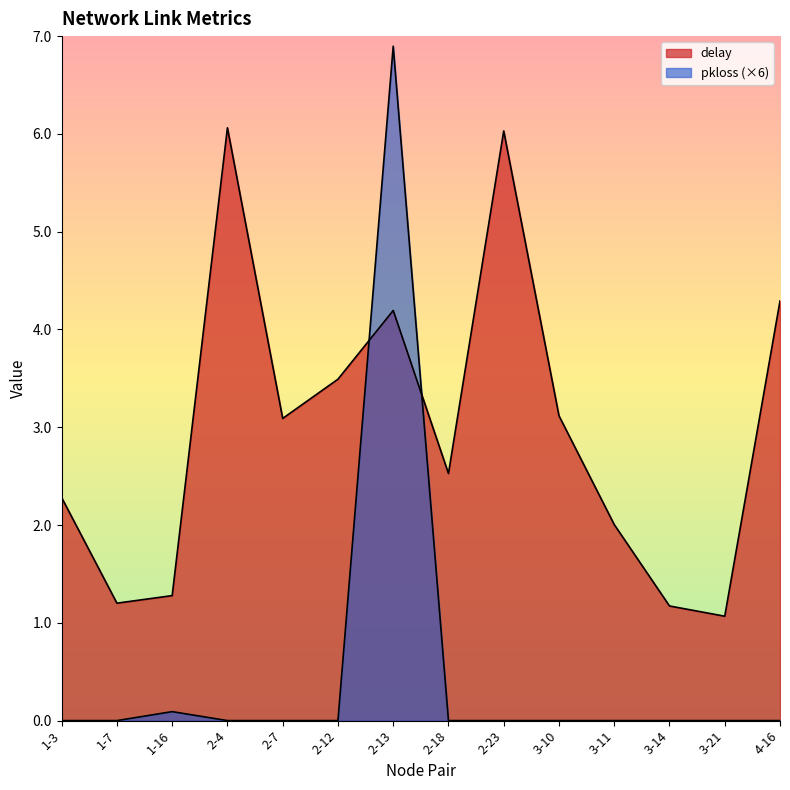

Rank the categories by delay value from lowest to highest.

3-21, 3-14, 1-7, 1-16, 3-11, 1-3, 2-18, 2-7, 3-10, 2-12, 2-13, 4-16, 2-23, 2-4